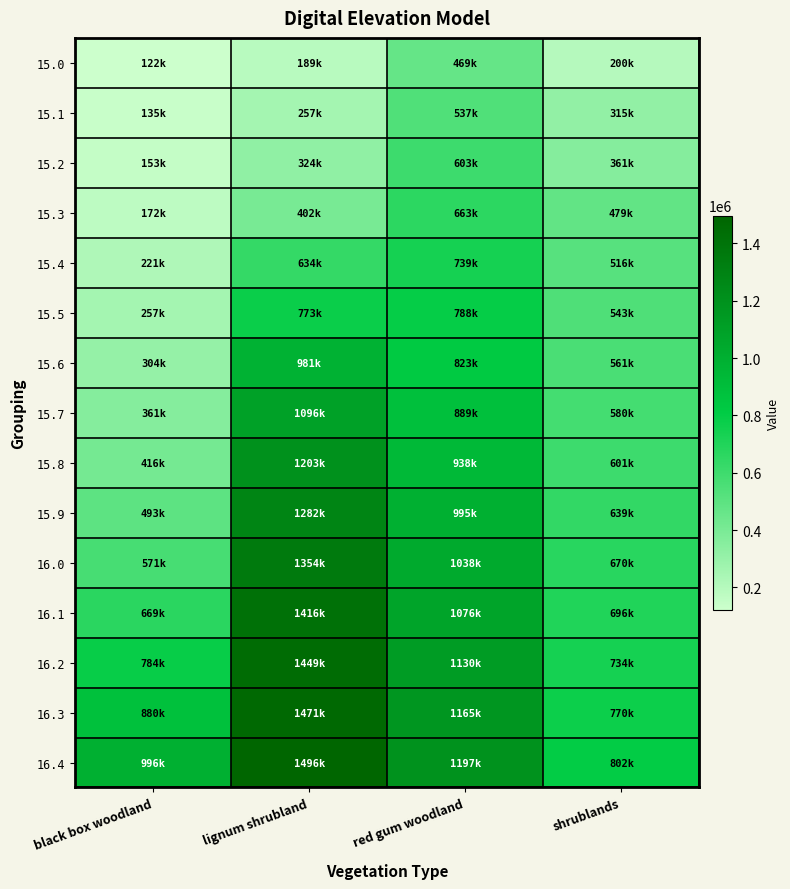

What is the total value across all series at shrublands?

8473609.7